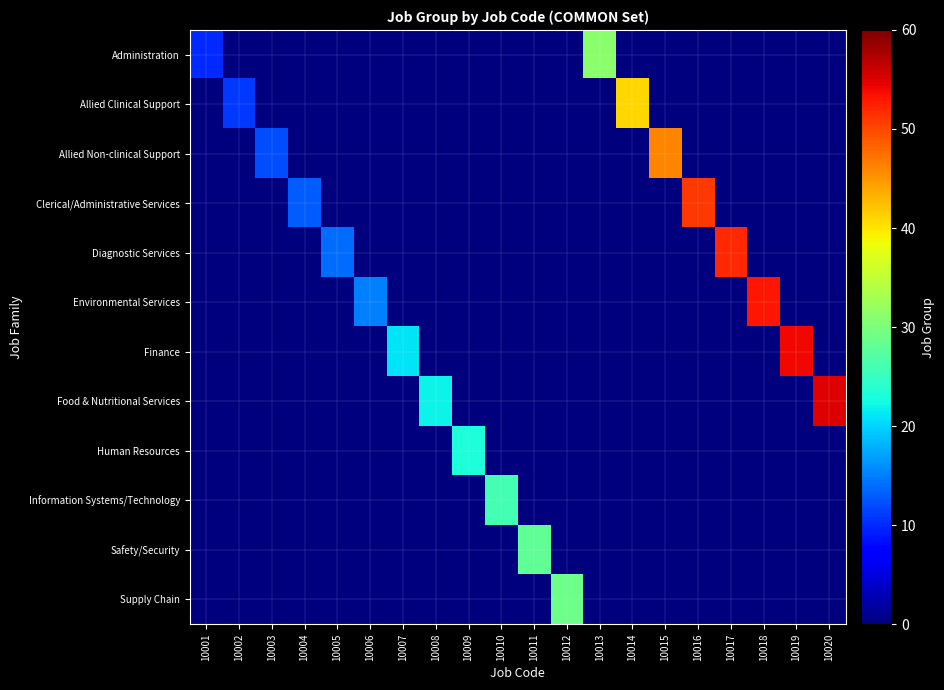

Reading right to left, what are all the values shown in this chart?

Administration: 10020=0	10019=0	10018=0	10017=0	10016=0	10015=0	10014=0	10013=31	10012=0	10011=0	10010=0	10009=0	10008=0	10007=0	10006=0	10005=0	10004=0	10003=0	10002=0	10001=10
Allied Clinical Support: 10020=0	10019=0	10018=0	10017=0	10016=0	10015=0	10014=41	10013=0	10012=0	10011=0	10010=0	10009=0	10008=0	10007=0	10006=0	10005=0	10004=0	10003=0	10002=11	10001=0
Allied Non-clinical Support: 10020=0	10019=0	10018=0	10017=0	10016=0	10015=46	10014=0	10013=0	10012=0	10011=0	10010=0	10009=0	10008=0	10007=0	10006=0	10005=0	10004=0	10003=12	10002=0	10001=0
Clerical/Administrative Services: 10020=0	10019=0	10018=0	10017=0	10016=51	10015=0	10014=0	10013=0	10012=0	10011=0	10010=0	10009=0	10008=0	10007=0	10006=0	10005=0	10004=13	10003=0	10002=0	10001=0
Diagnostic Services: 10020=0	10019=0	10018=0	10017=52	10016=0	10015=0	10014=0	10013=0	10012=0	10011=0	10010=0	10009=0	10008=0	10007=0	10006=0	10005=14	10004=0	10003=0	10002=0	10001=0
Environmental Services: 10020=0	10019=0	10018=53	10017=0	10016=0	10015=0	10014=0	10013=0	10012=0	10011=0	10010=0	10009=0	10008=0	10007=0	10006=15	10005=0	10004=0	10003=0	10002=0	10001=0
Finance: 10020=0	10019=54	10018=0	10017=0	10016=0	10015=0	10014=0	10013=0	10012=0	10011=0	10010=0	10009=0	10008=0	10007=21	10006=0	10005=0	10004=0	10003=0	10002=0	10001=0
Food & Nutritional Services: 10020=55	10019=0	10018=0	10017=0	10016=0	10015=0	10014=0	10013=0	10012=0	10011=0	10010=0	10009=0	10008=22	10007=0	10006=0	10005=0	10004=0	10003=0	10002=0	10001=0
Human Resources: 10020=0	10019=0	10018=0	10017=0	10016=0	10015=0	10014=0	10013=0	10012=0	10011=0	10010=0	10009=23	10008=0	10007=0	10006=0	10005=0	10004=0	10003=0	10002=0	10001=0
Information Systems/Technology: 10020=0	10019=0	10018=0	10017=0	10016=0	10015=0	10014=0	10013=0	10012=0	10011=0	10010=26	10009=0	10008=0	10007=0	10006=0	10005=0	10004=0	10003=0	10002=0	10001=0
Safety/Security: 10020=0	10019=0	10018=0	10017=0	10016=0	10015=0	10014=0	10013=0	10012=0	10011=28	10010=0	10009=0	10008=0	10007=0	10006=0	10005=0	10004=0	10003=0	10002=0	10001=0
Supply Chain: 10020=0	10019=0	10018=0	10017=0	10016=0	10015=0	10014=0	10013=0	10012=29	10011=0	10010=0	10009=0	10008=0	10007=0	10006=0	10005=0	10004=0	10003=0	10002=0	10001=0